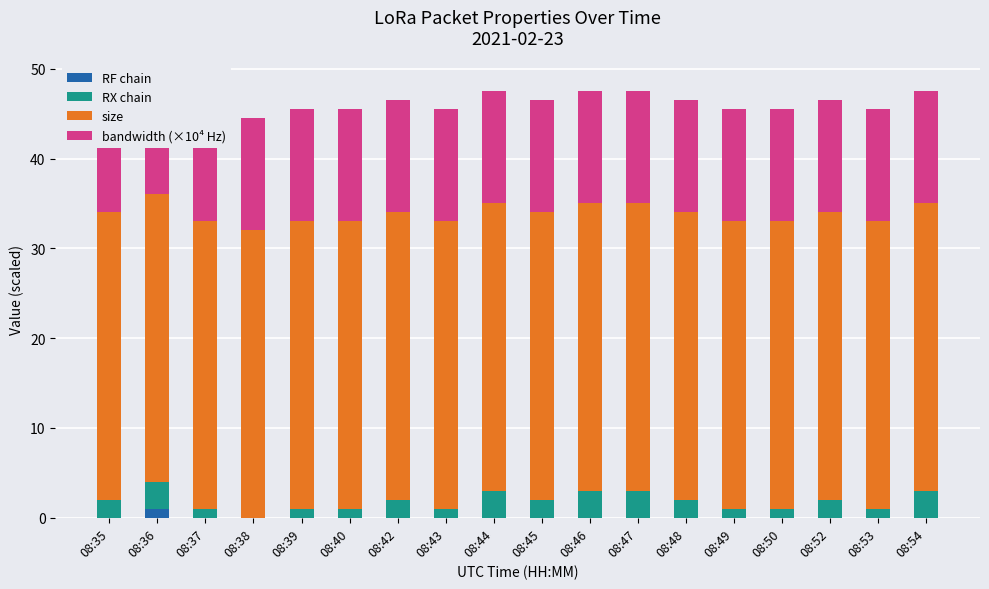

The value of size at 08:45 is 42.8. True or false?

False